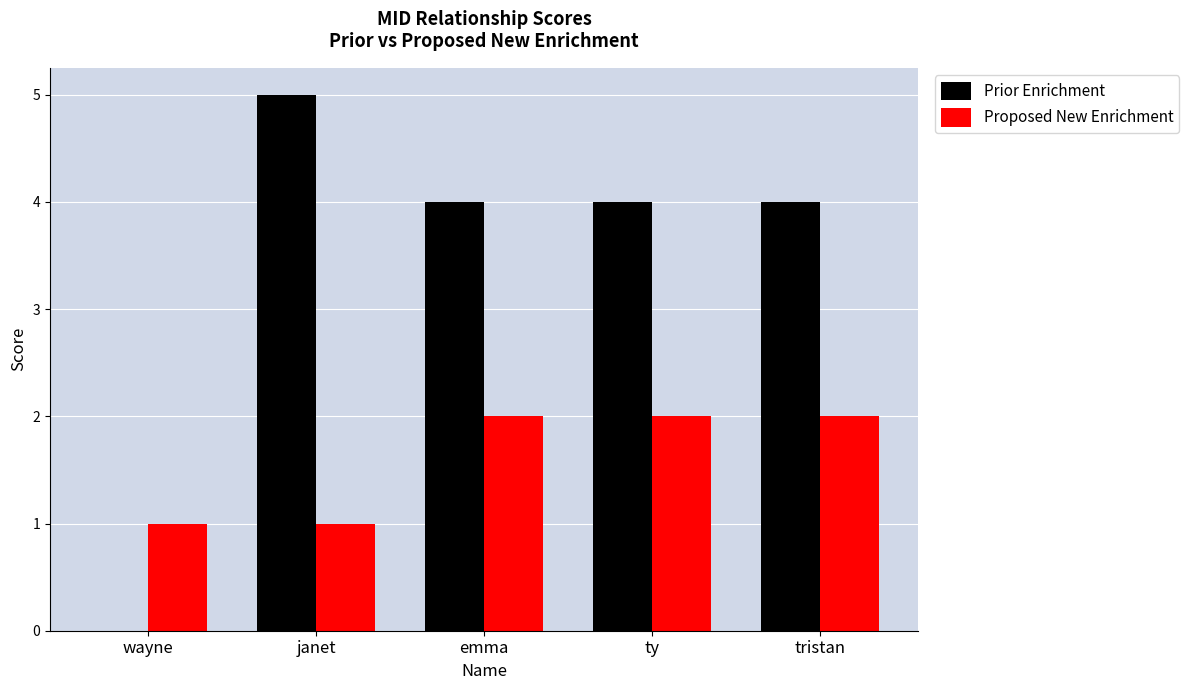

Reading left to right, list all the values displayed in this chart.

Prior Enrichment: wayne=0	janet=5	emma=4	ty=4	tristan=4
Proposed New Enrichment: wayne=1	janet=1	emma=2	ty=2	tristan=2